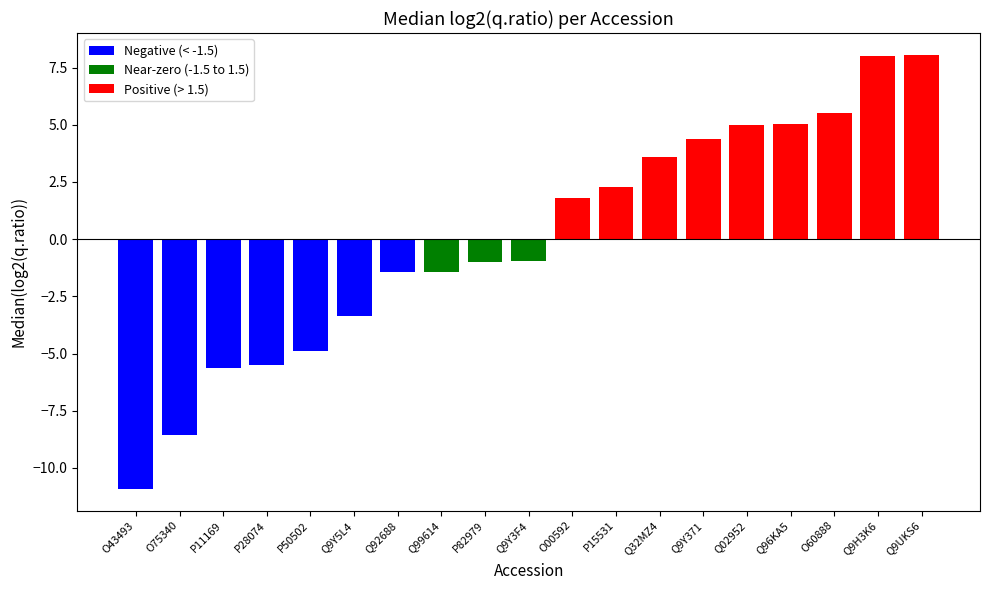

Reading right to left, extract all data points from this chart.

Q9UKS6=8.1	Q9H3K6=8.0	O60888=5.5	Q96KA5=5.0	Q02952=5.0	Q9Y371=4.4	Q32MZ4=3.6	P15531=2.3	O00592=1.8	Q9Y3F4=-1.0	P82979=-1.0	Q99614=-1.4	Q92688=-1.4	Q9Y5L4=-3.4	P50502=-4.9	P28074=-5.5	P11169=-5.6	O75340=-8.6	O43493=-10.9